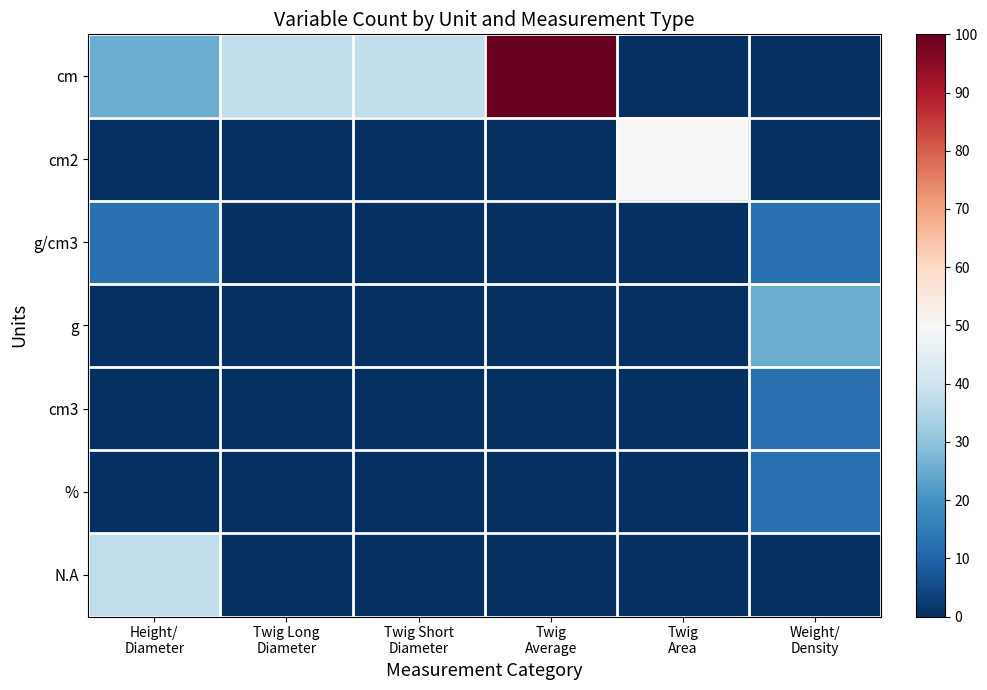

Reading right to left, transcribe all the data shown in this chart.

cm: Weight/
Density=0.0	Twig
Area=0.0	Twig
Average=100.0	Twig Short
Diameter=37.5	Twig Long
Diameter=37.5	Height/
Diameter=25.0
cm2: Weight/
Density=0.0	Twig
Area=50.0	Twig
Average=0.0	Twig Short
Diameter=0.0	Twig Long
Diameter=0.0	Height/
Diameter=0.0
g/cm3: Weight/
Density=12.5	Twig
Area=0.0	Twig
Average=0.0	Twig Short
Diameter=0.0	Twig Long
Diameter=0.0	Height/
Diameter=12.5
g: Weight/
Density=25.0	Twig
Area=0.0	Twig
Average=0.0	Twig Short
Diameter=0.0	Twig Long
Diameter=0.0	Height/
Diameter=0.0
cm3: Weight/
Density=12.5	Twig
Area=0.0	Twig
Average=0.0	Twig Short
Diameter=0.0	Twig Long
Diameter=0.0	Height/
Diameter=0.0
%: Weight/
Density=12.5	Twig
Area=0.0	Twig
Average=0.0	Twig Short
Diameter=0.0	Twig Long
Diameter=0.0	Height/
Diameter=0.0
N.A: Weight/
Density=0.0	Twig
Area=0.0	Twig
Average=0.0	Twig Short
Diameter=0.0	Twig Long
Diameter=0.0	Height/
Diameter=37.5